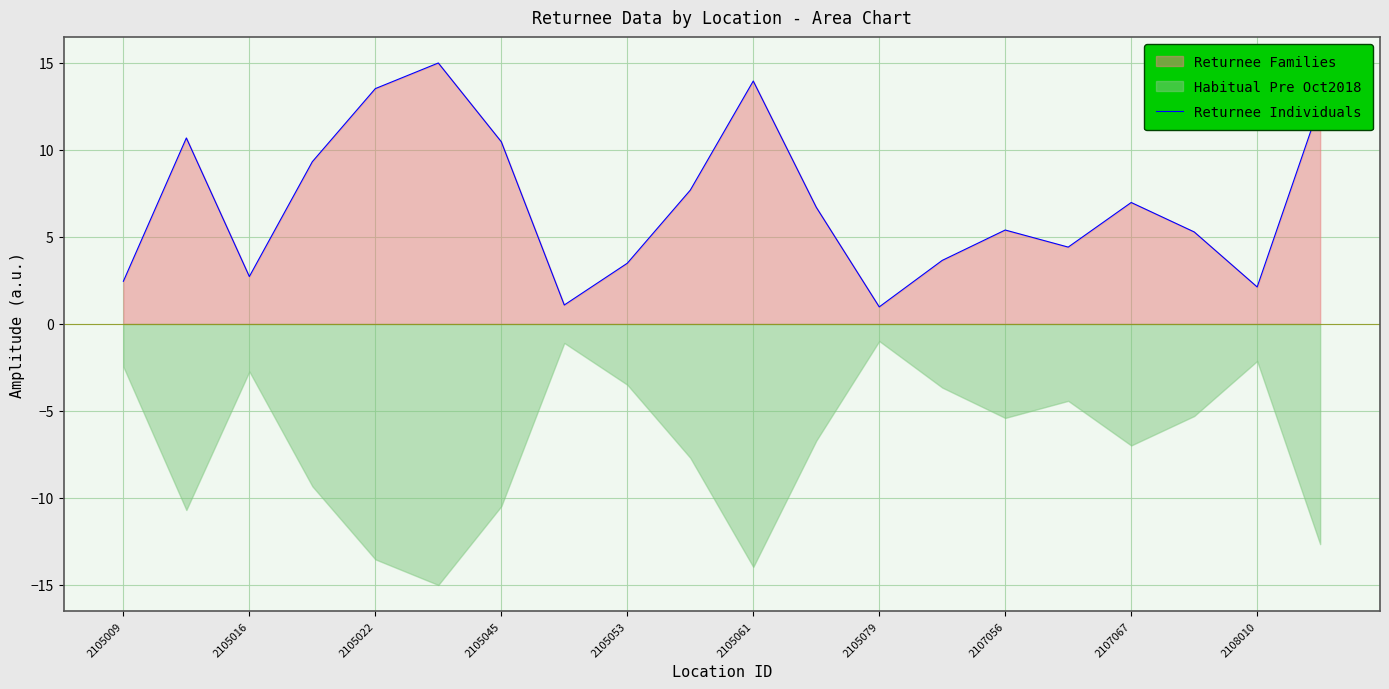

What is the sum of all values?

138.7